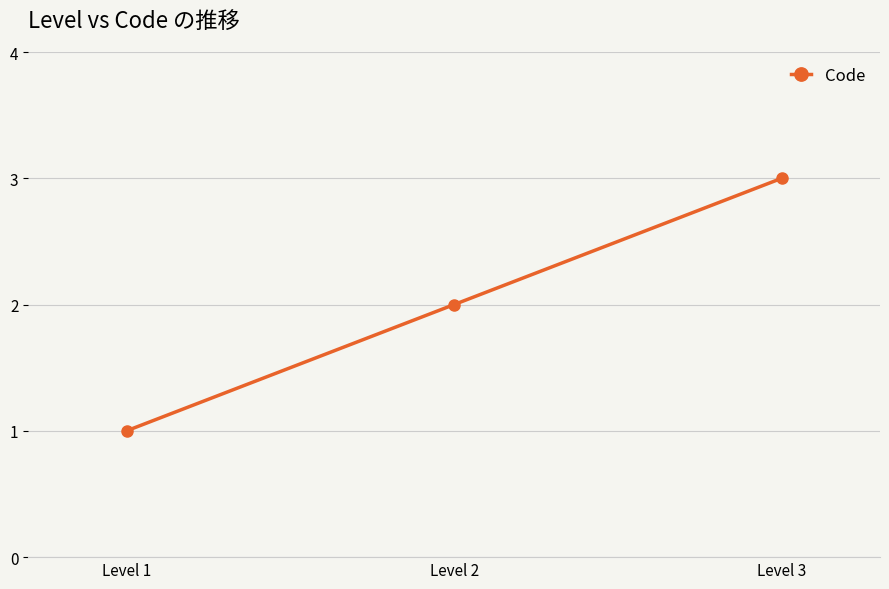

How many values are between 1 and 3?

3